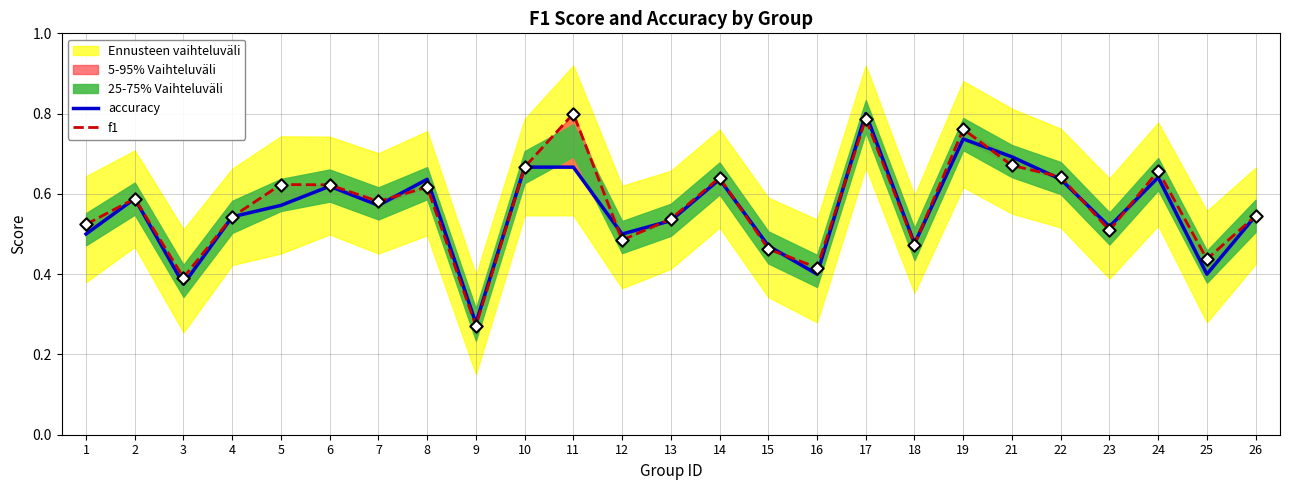

Which series contains the lowest Y value?

f1